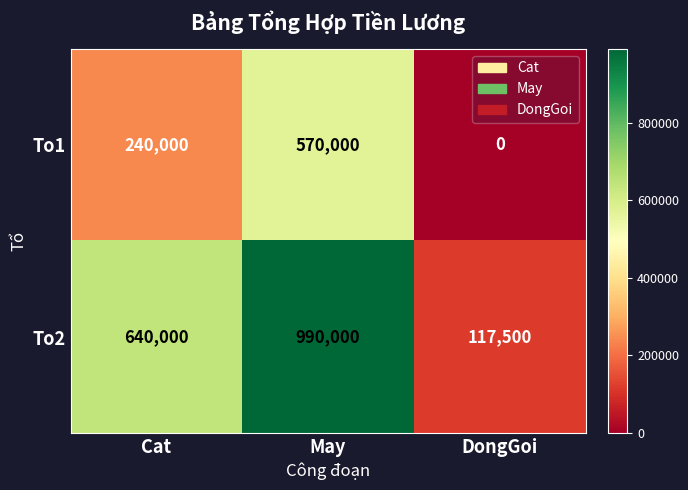

Which series has the widest spread of values?

To2